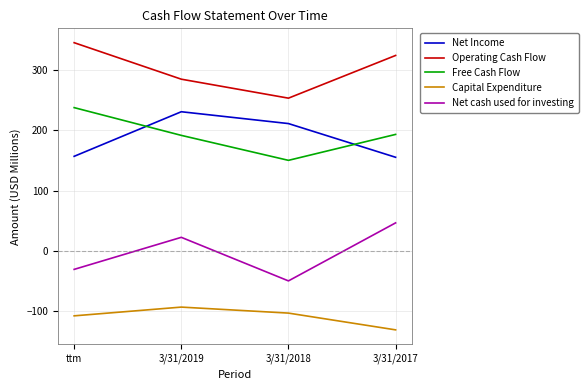

What are all the series names shown in the legend?

Net Income, Operating Cash Flow, Free Cash Flow, Capital Expenditure, Net cash used for investing